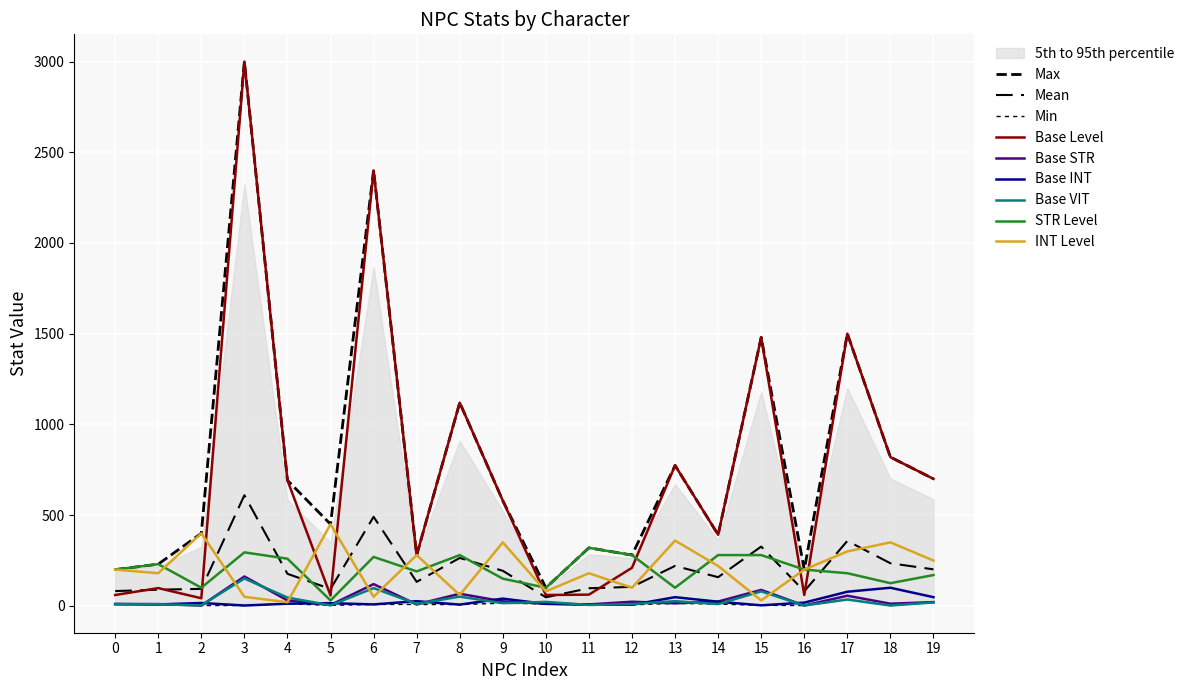

How many categories are shown in the chart?

20